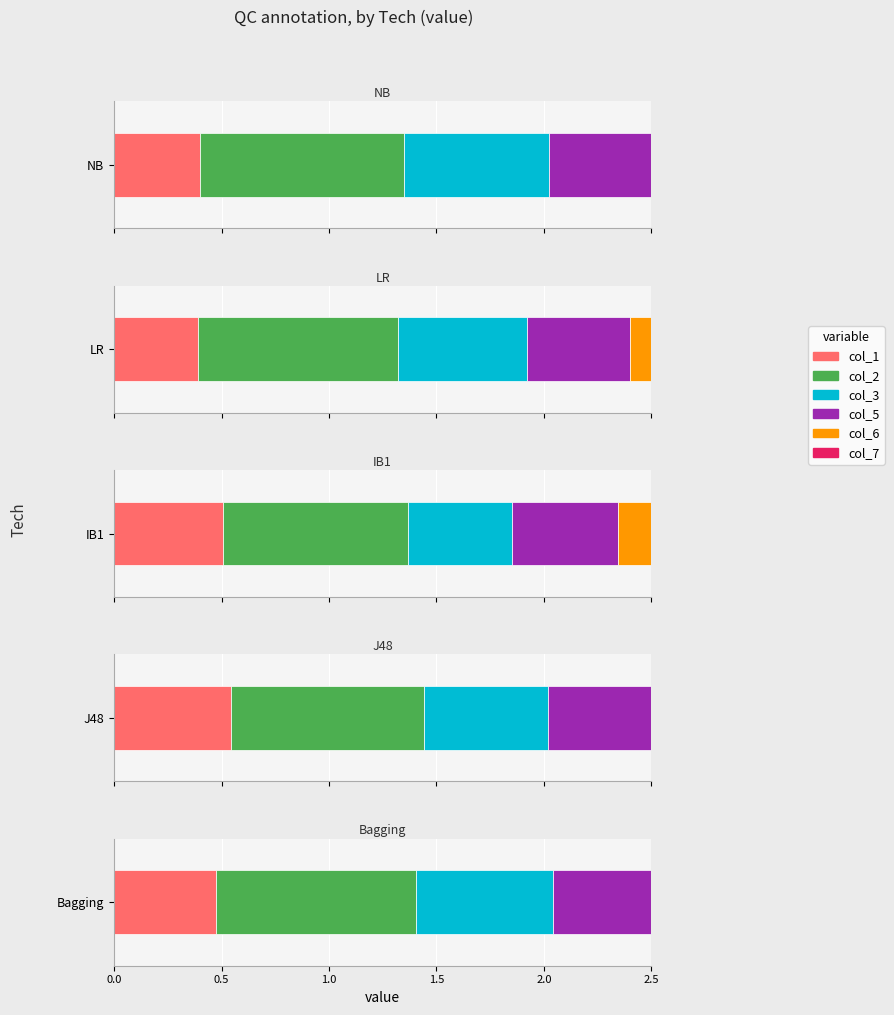

What is the difference between the maximum and minimum values in the col_2 series?

0.1